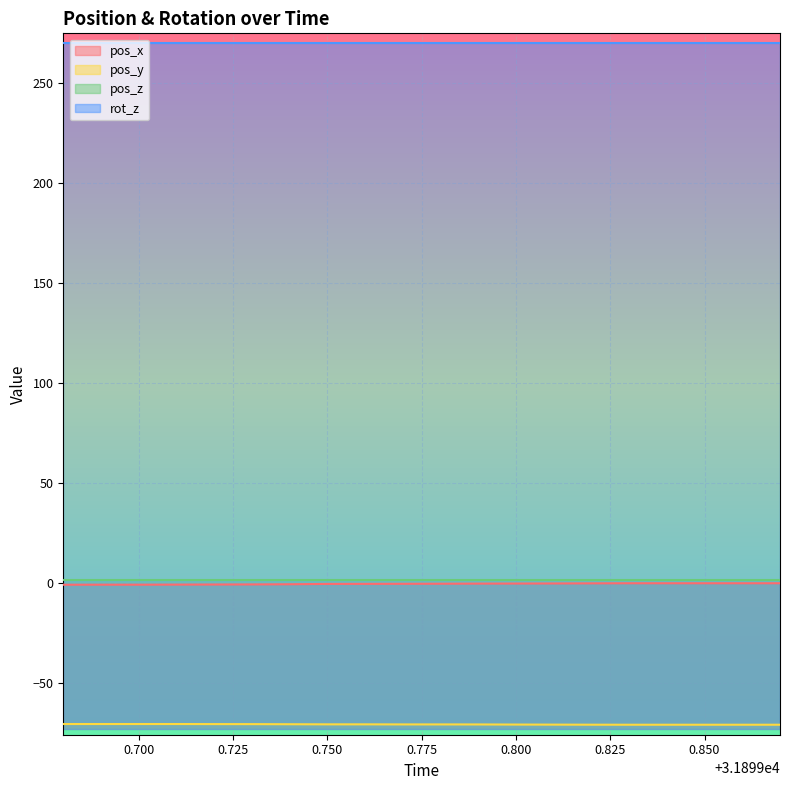

True or false: pos_y and rot_z cross at least once.

False